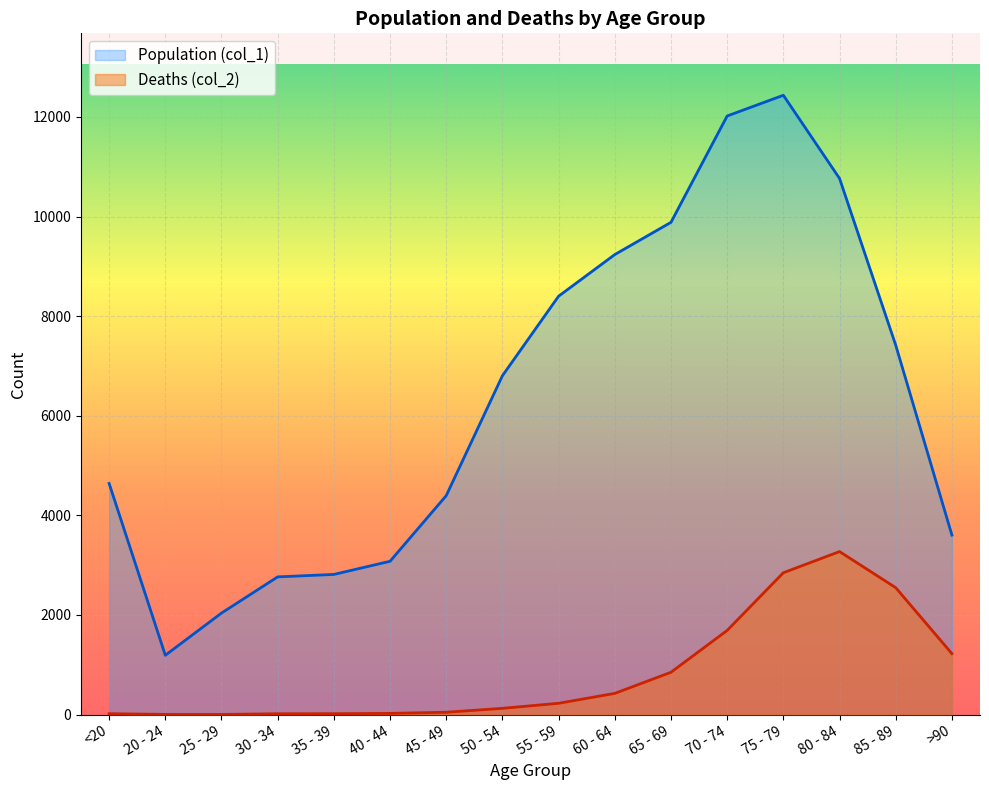

Read the Population (col_1) value at 45 - 49, to the nearest 10.

4400